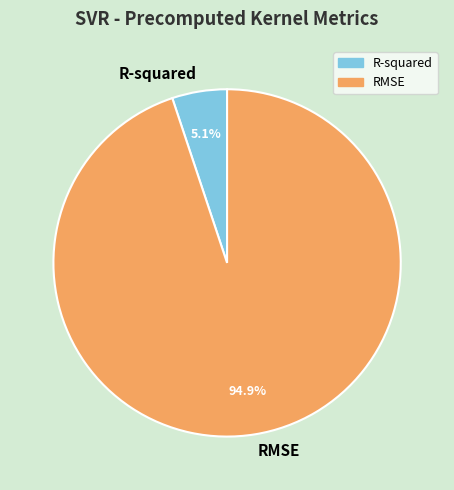

Does RMSE account for over 50% of the chart?

Yes